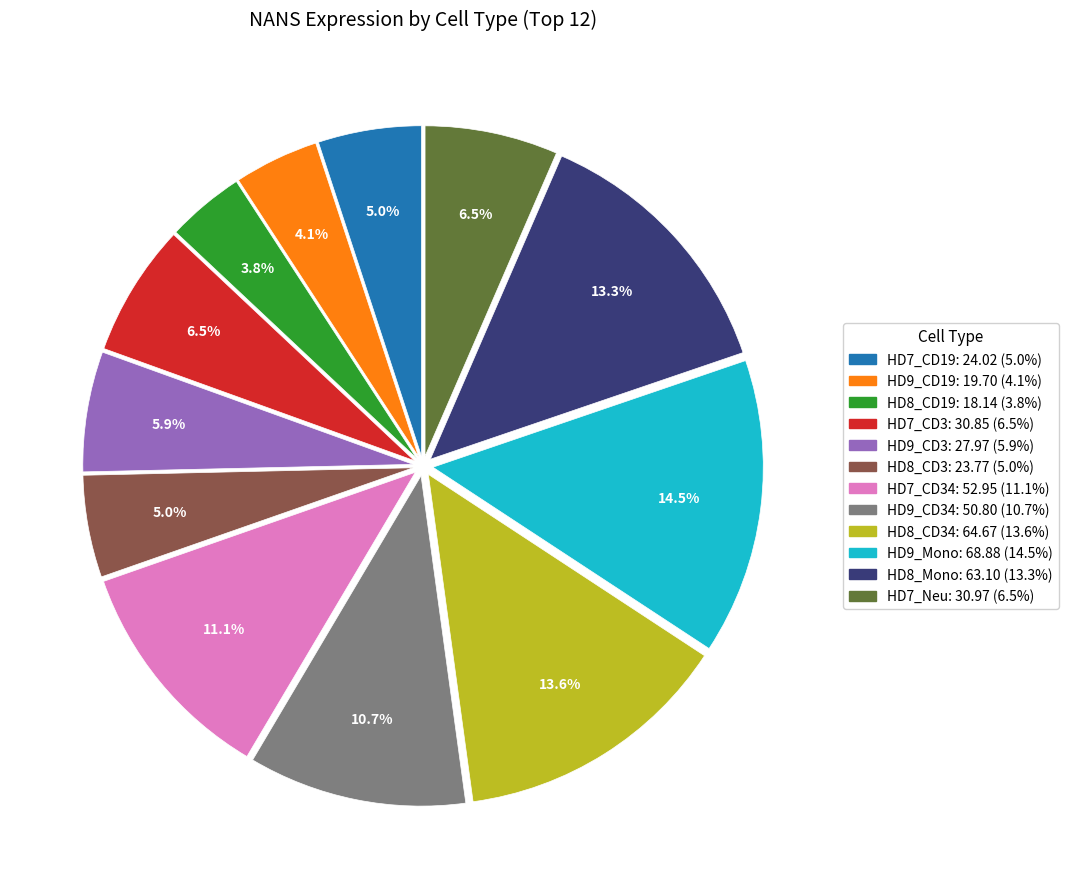

To the nearest percent, what is the average slice percentage?

8%